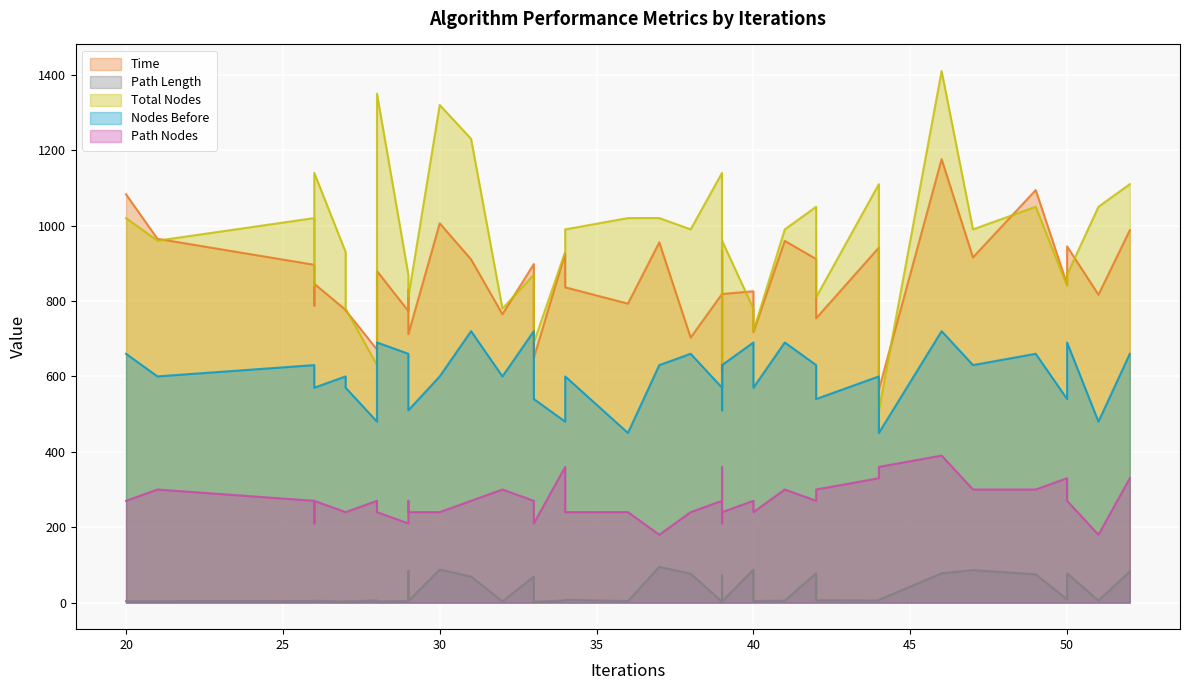

What value does the Path Length series have at 33?

2.1